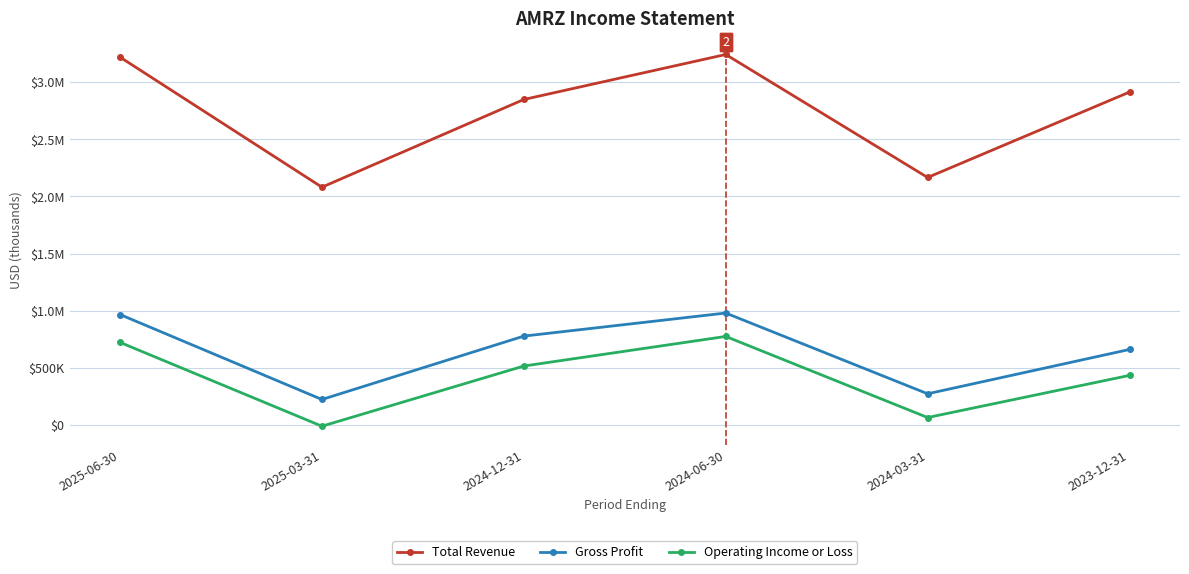

What are all the series names shown in the legend?

Total Revenue, Gross Profit, Operating Income or Loss